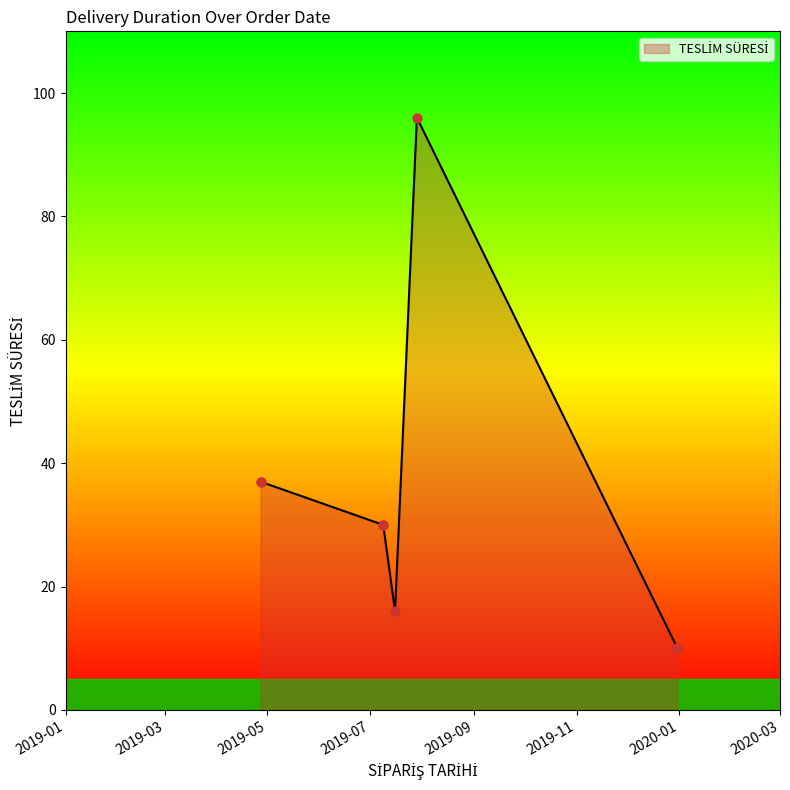

What is the change in value from 2019-07-09 to 2019-12-31?

-20